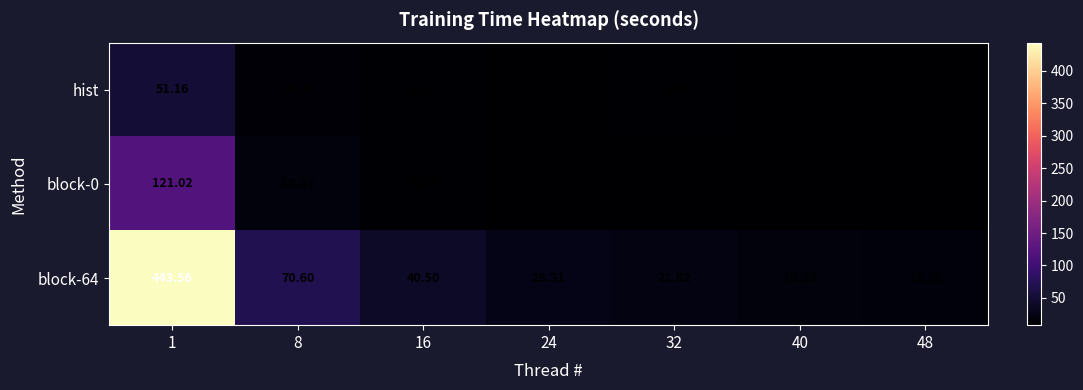

Which label corresponds to the smallest value in the chart?

32